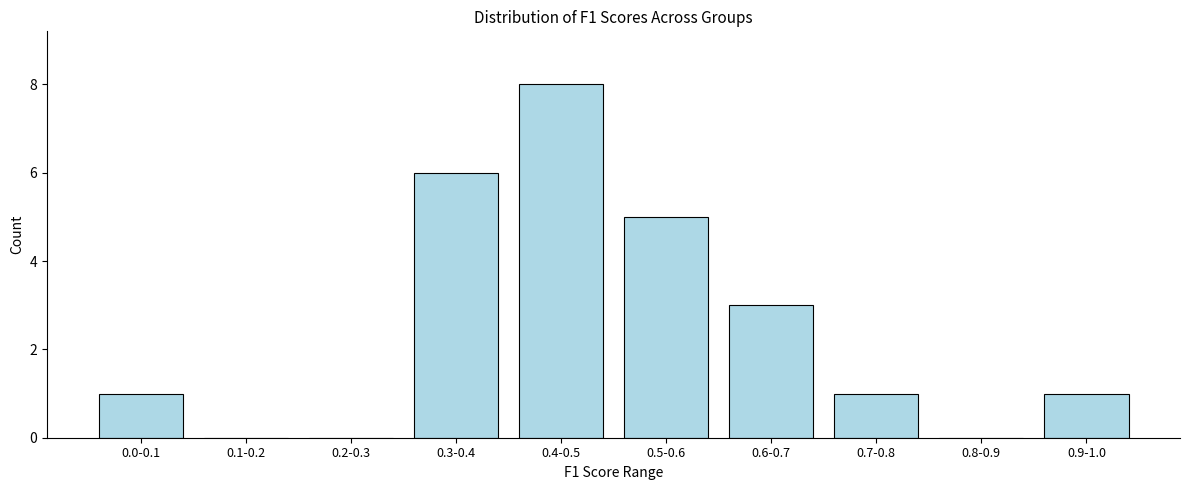

Reading left to right, transcribe all the data shown in this chart.

0.0-0.1=1	0.1-0.2=0	0.2-0.3=0	0.3-0.4=6	0.4-0.5=8	0.5-0.6=5	0.6-0.7=3	0.7-0.8=1	0.8-0.9=0	0.9-1.0=1